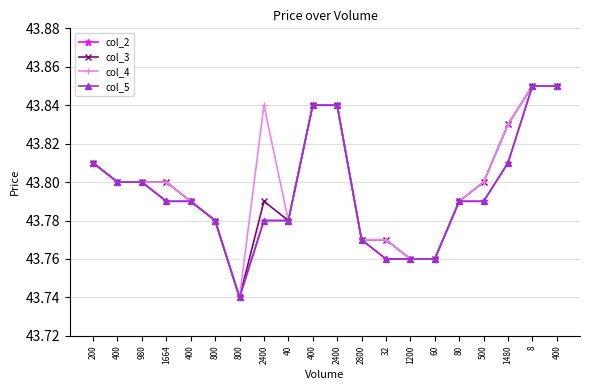

True or false: col_4 has more than 1 points higher than both neighbors.

False